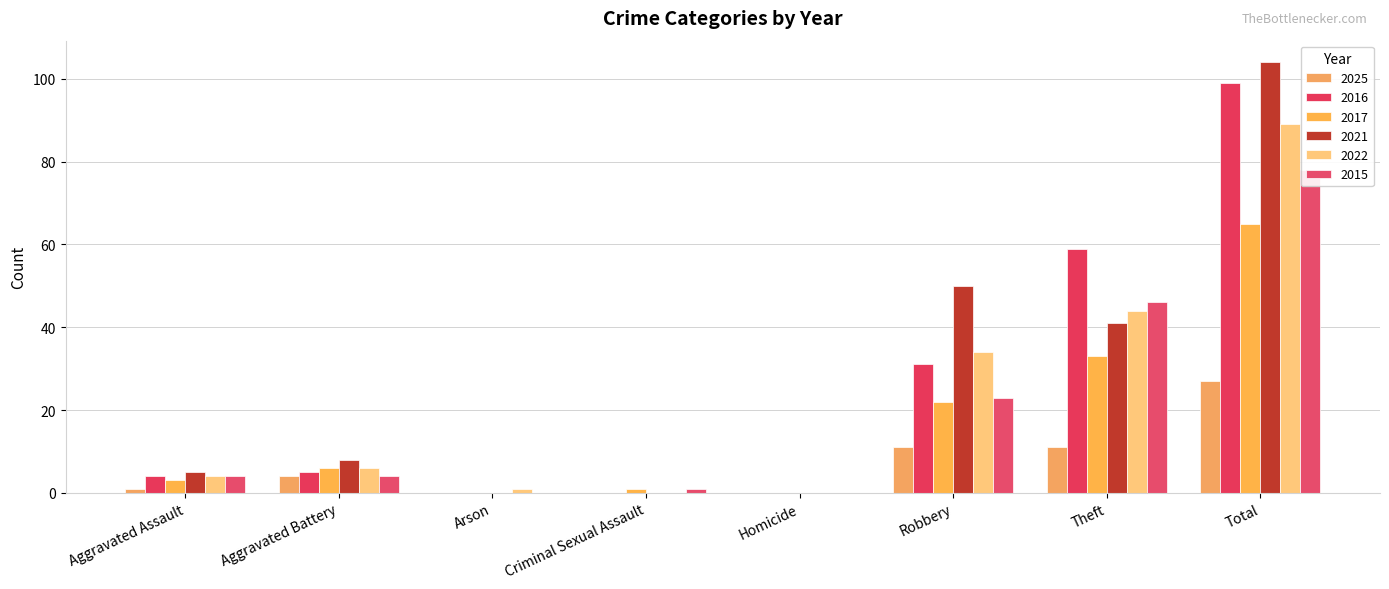

What is the maximum value shown in the chart?

104